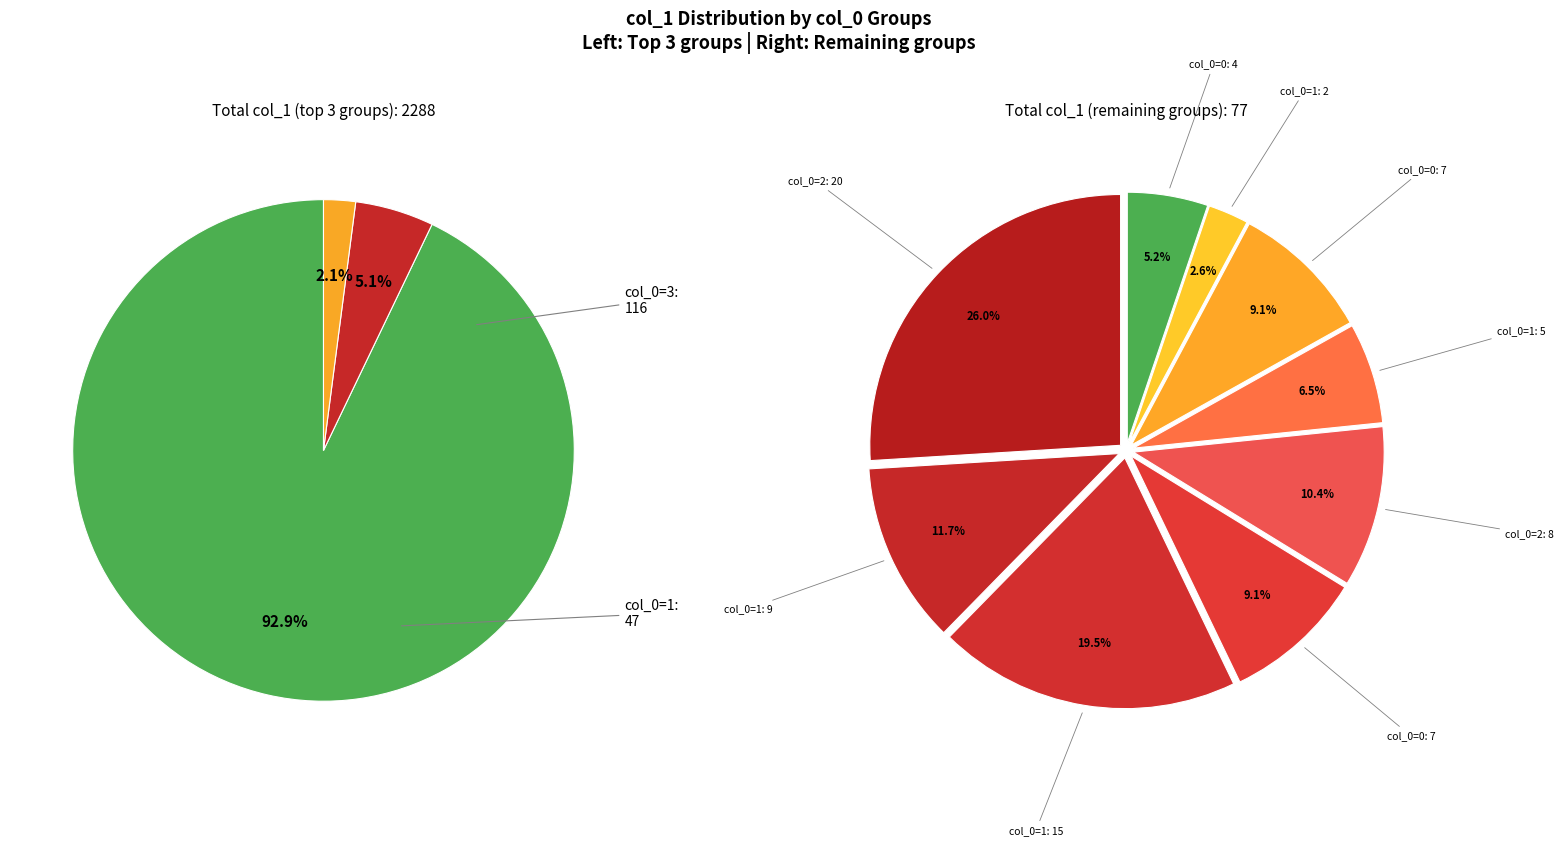

How many slices are in this pie chart?

12